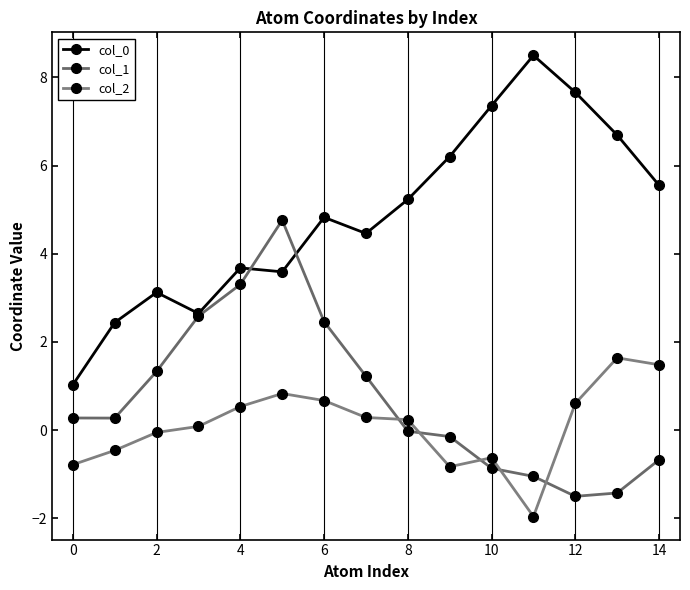

True or false: col_0 and col_2 cross at least once.

False